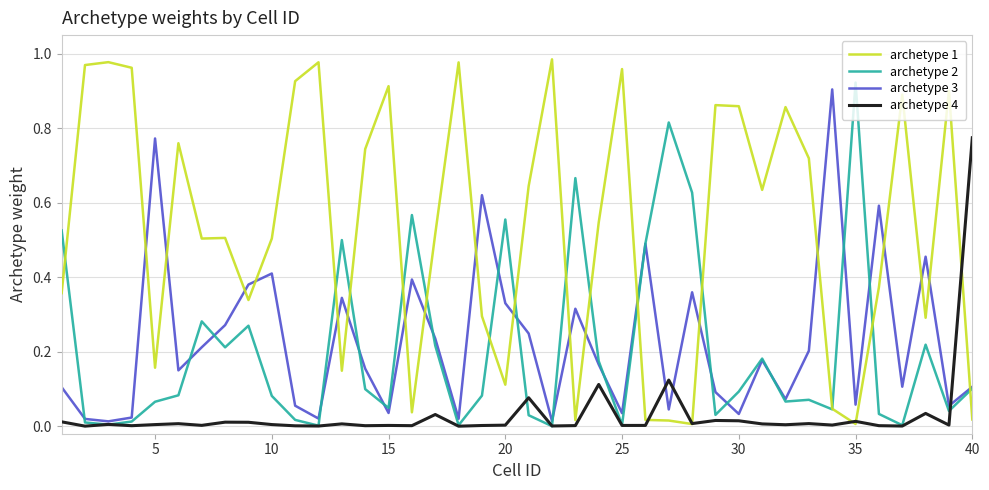

Which series has the largest range (max minus min)?

archetype 1